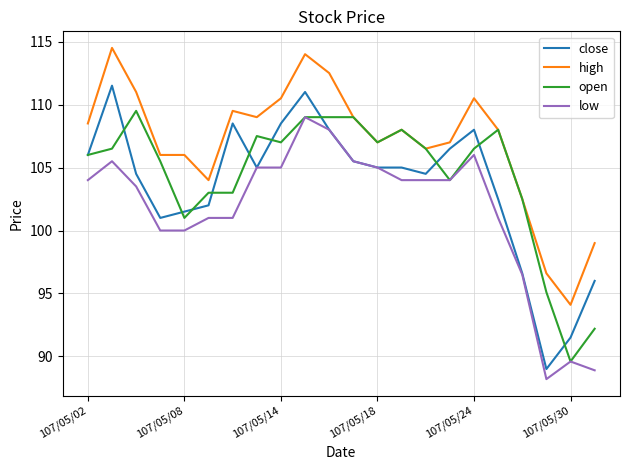

True or false: high and low intersect in this chart.

False